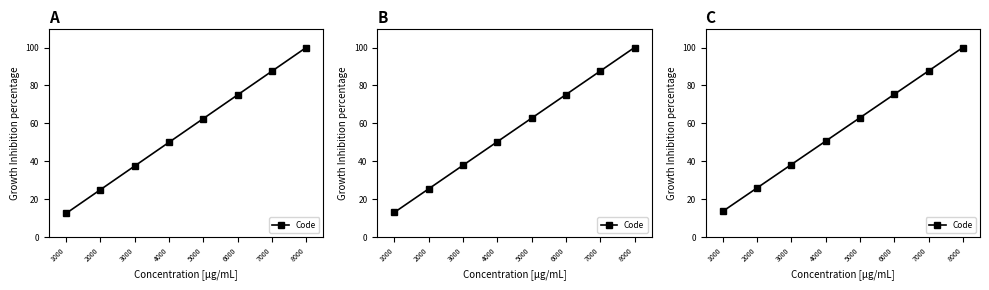

Approximately how many times larger is the value at 6000 compared to 5000?

1.2